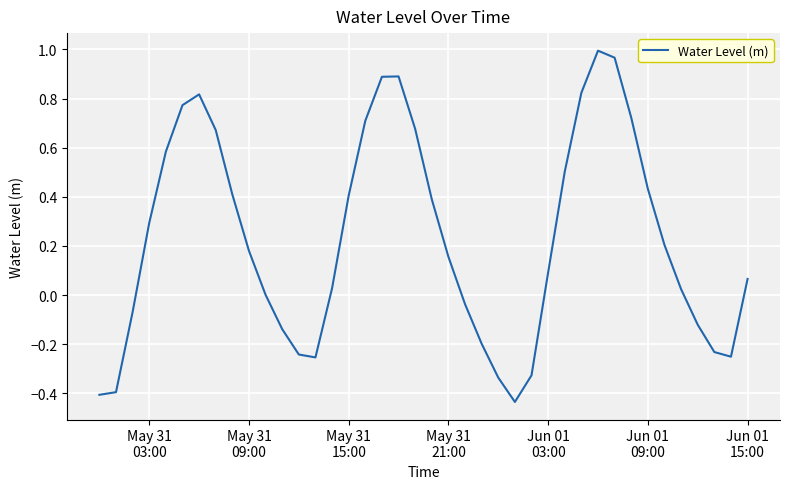

Is this an area chart (filled region under the line)?

No